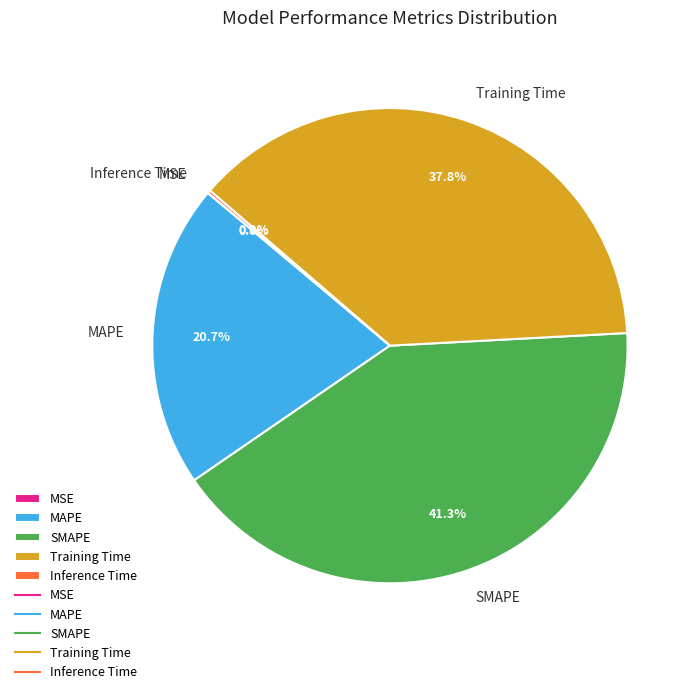

What is the largest slice in the pie chart?

SMAPE